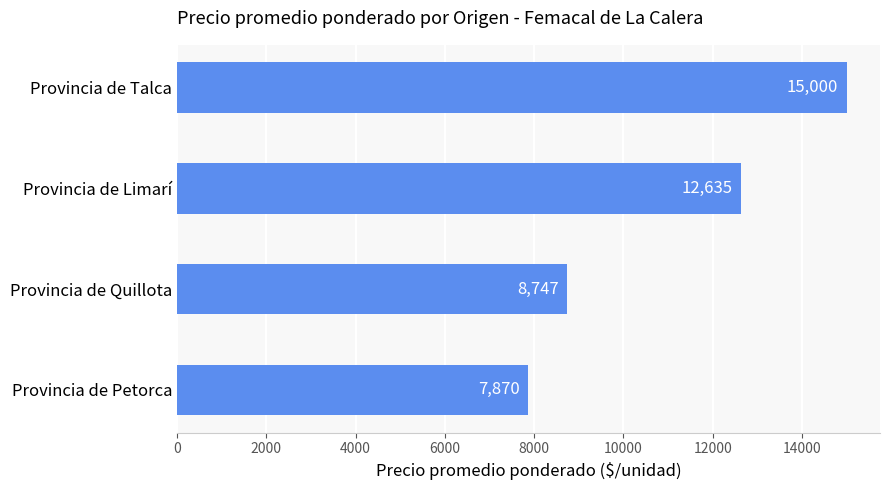

Reading top to bottom, list all the values displayed in this chart.

Provincia de Talca=15000	Provincia de Limarí=12635	Provincia de Quillota=8747	Provincia de Petorca=7870